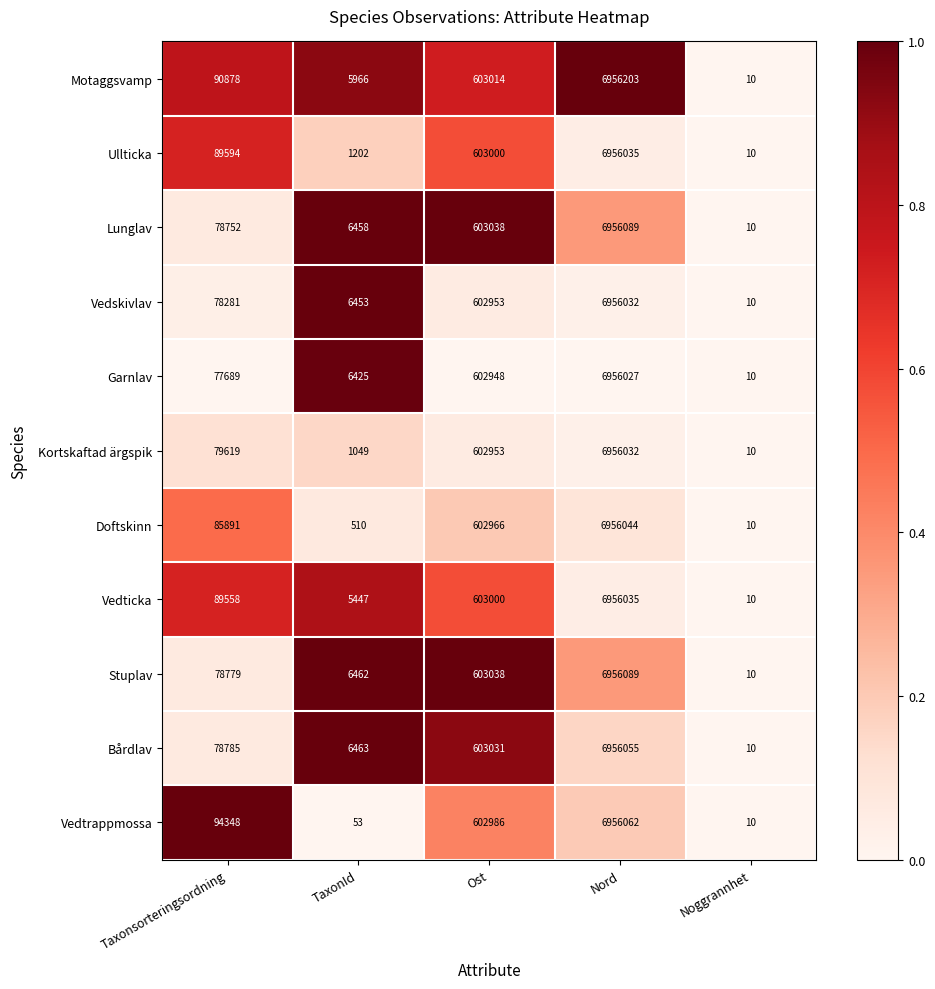

At which label is Garnlav closest to 3478018?

Ost